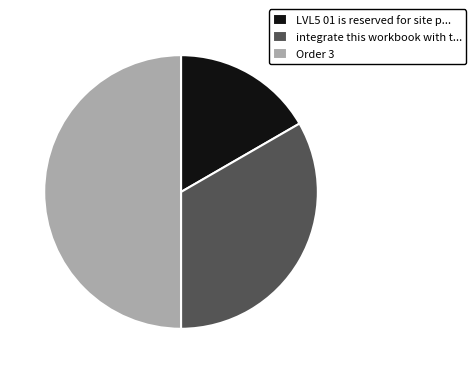

How many segments does this pie chart have?

3